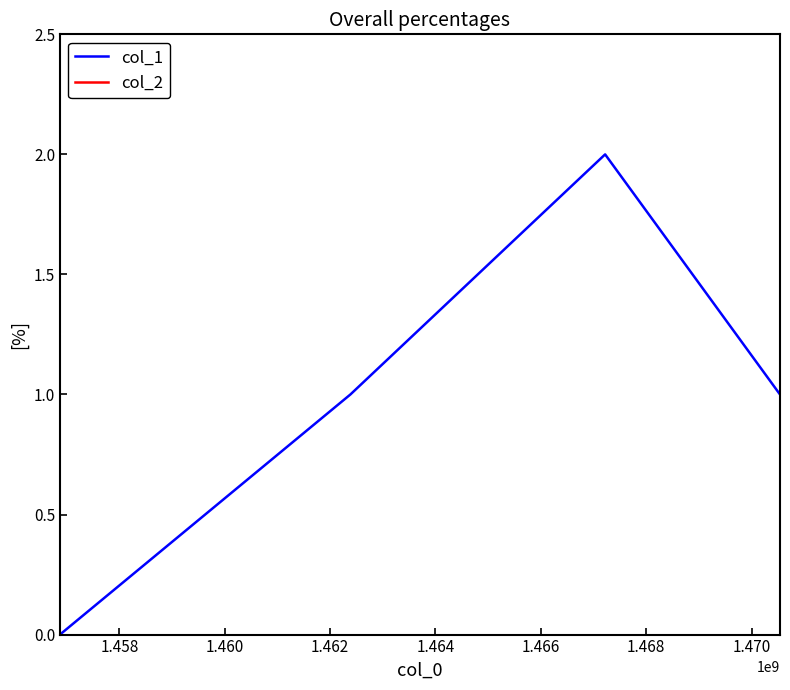

Which series has the widest spread of values?

col_1